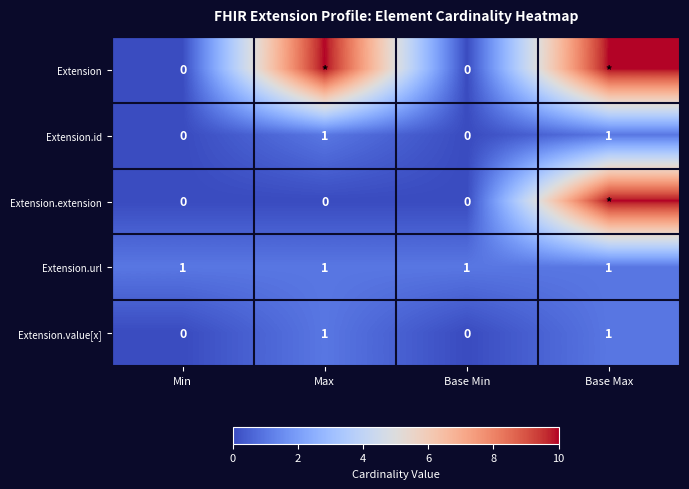

Count the Extension.id values in the range 0 to 1.

4